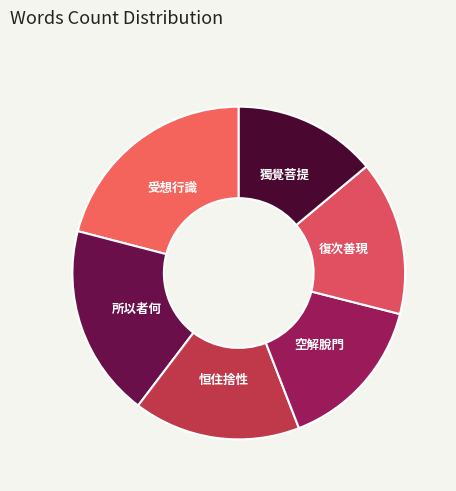

The 所以者何 slice represents 6% of the pie. True or false?

False